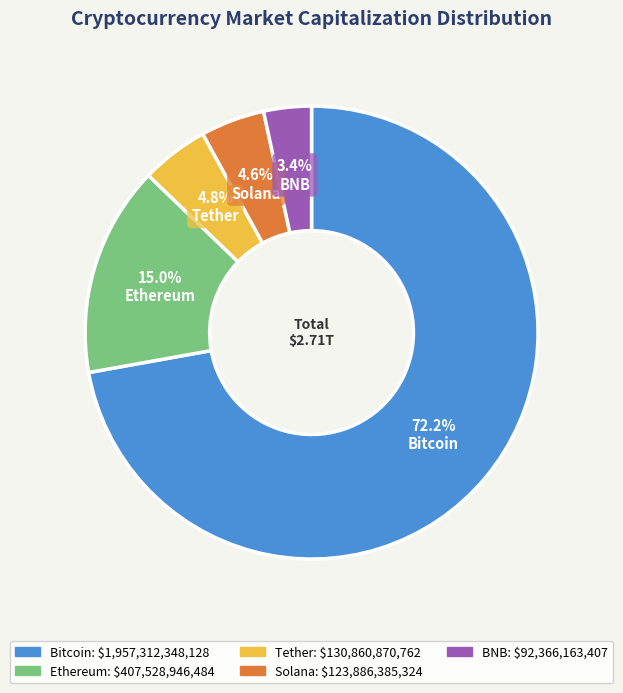

What portion of the pie excludes Ethereum?

85.0%